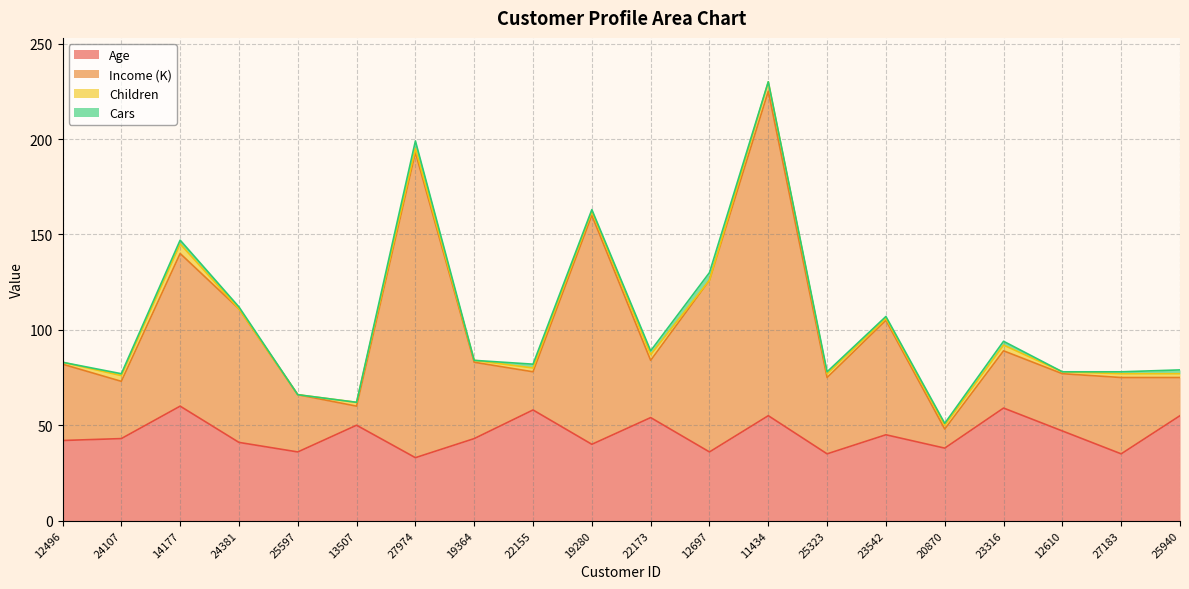

True or false: Income has a value of 131 at 11434.

False